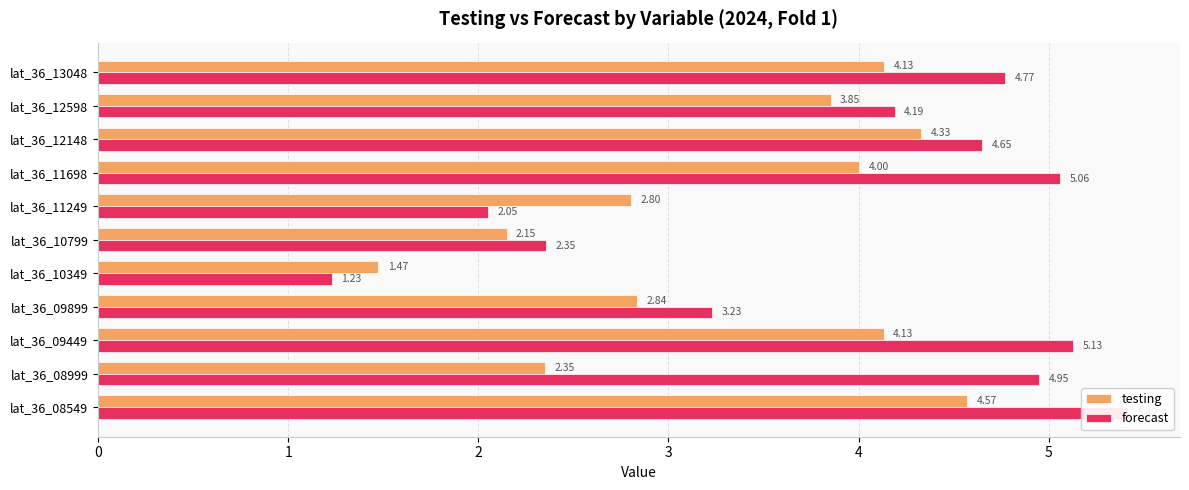

Reading left to right, what are all the values shown in this chart?

testing: 4.6	2.4	4.1	2.8	1.5	2.1	2.8	4.0	4.3	3.9	4.1
forecast: 5.4	4.9	5.1	3.2	1.2	2.4	2.1	5.1	4.6	4.2	4.8